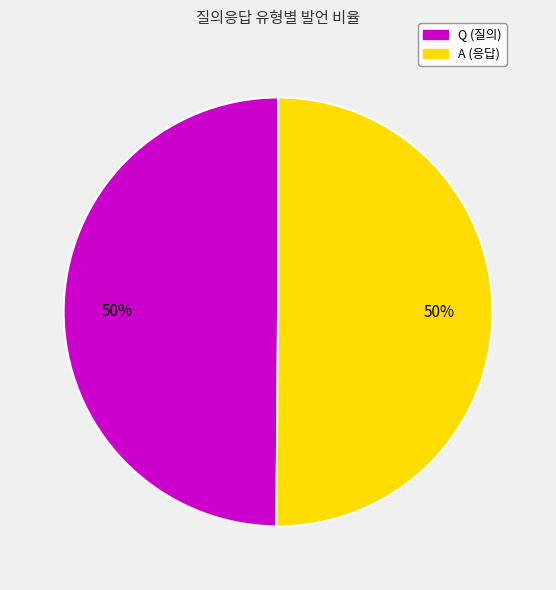

True or false: Q accounts for 39% of the total.

False